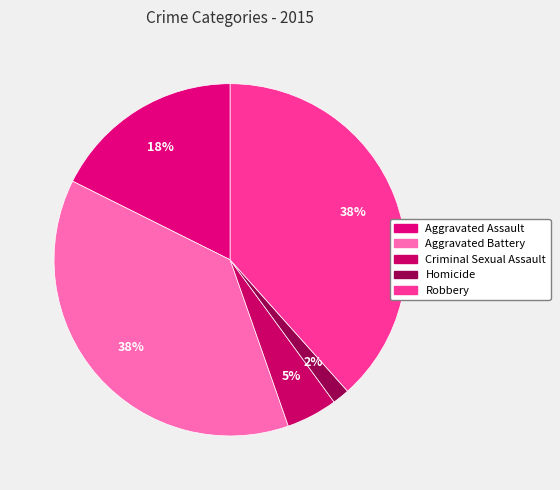

To the nearest percent, what is the combined percentage of Robbery and Homicide?

40%